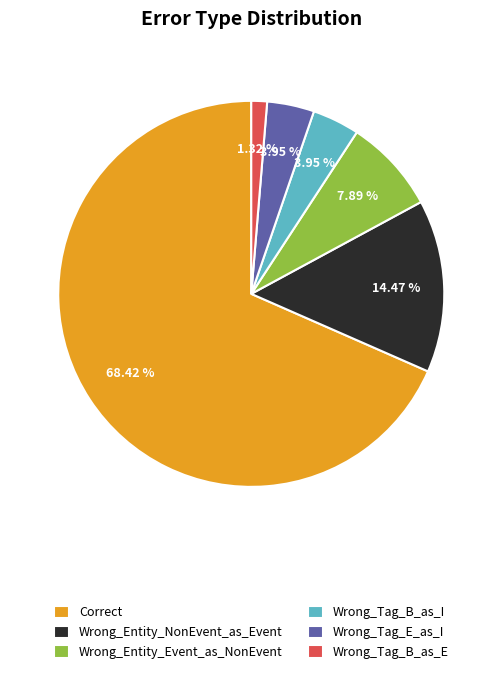

How many slices are in this pie chart?

6